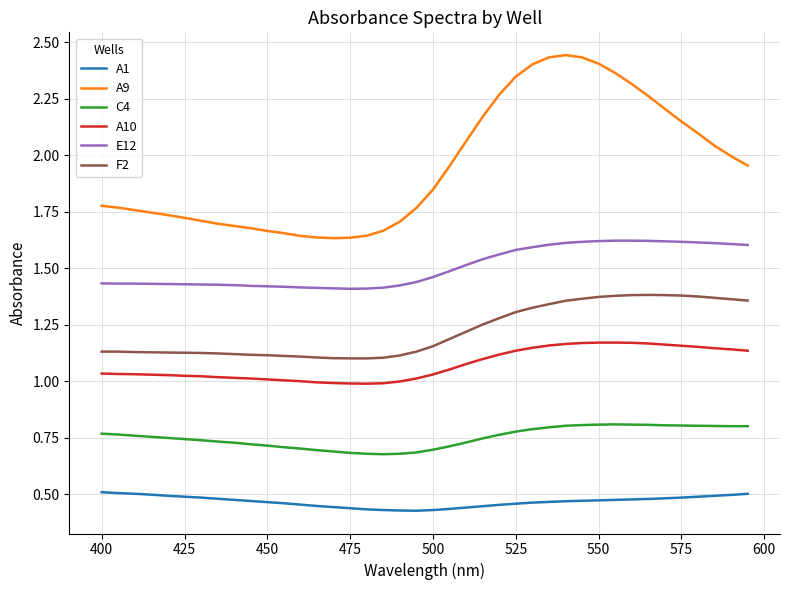

List the series in order of their peak value, lowest first.

A1, C4, A10, F2, E12, A9